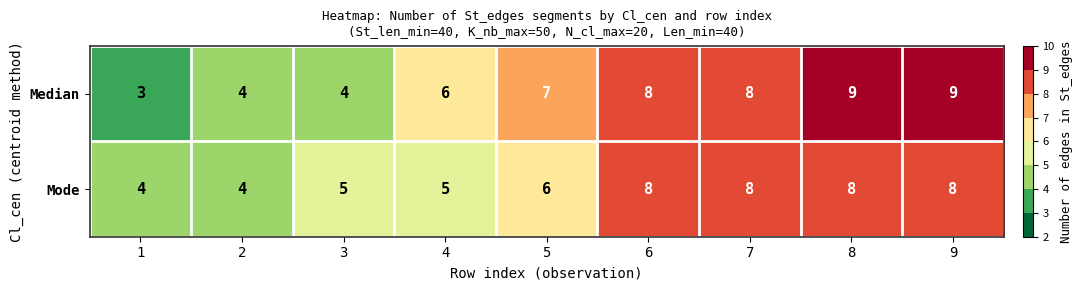

How many data points does each series have?

9